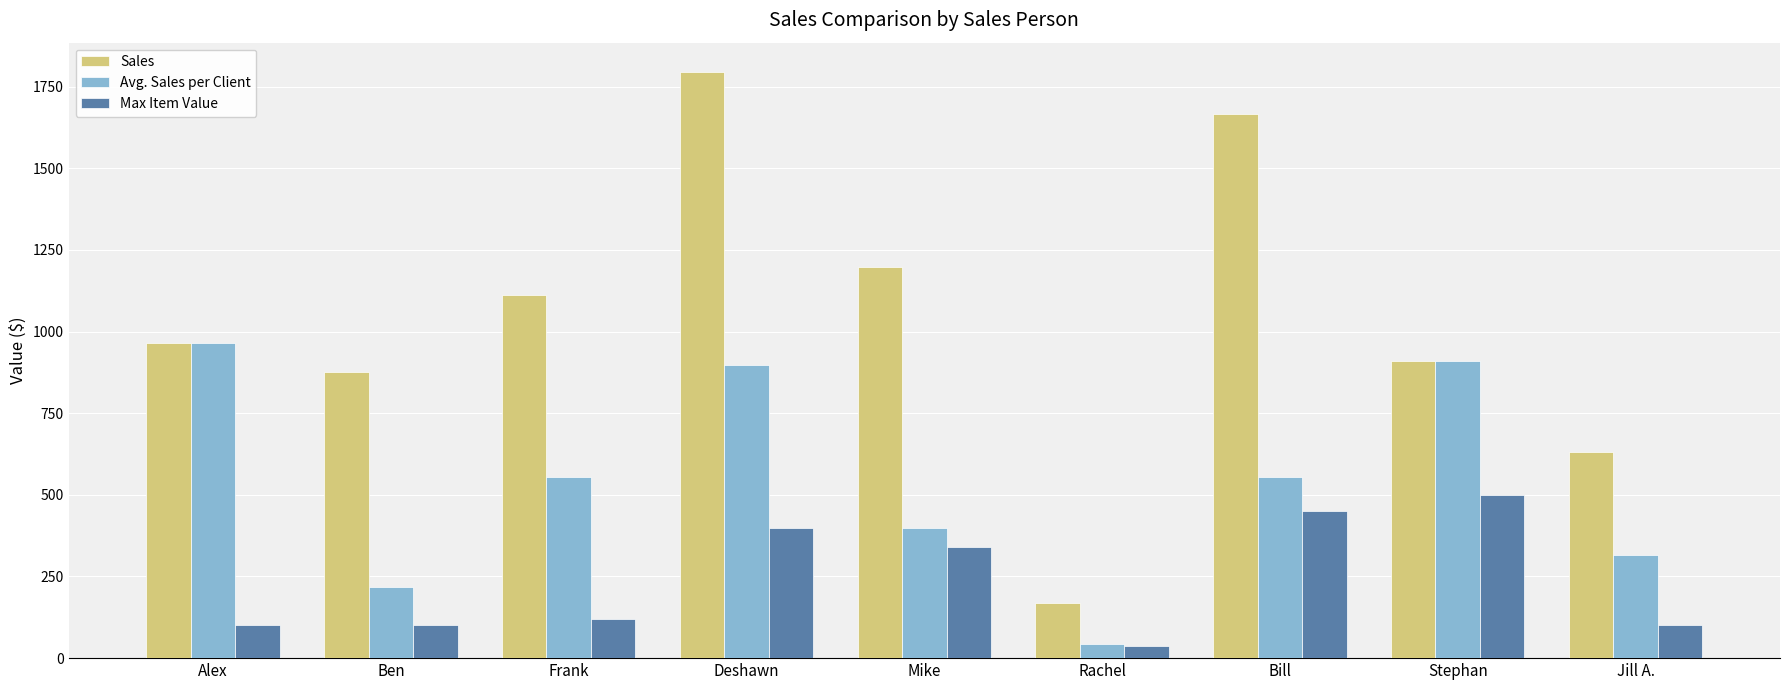

Does the chart contain any negative values?

No